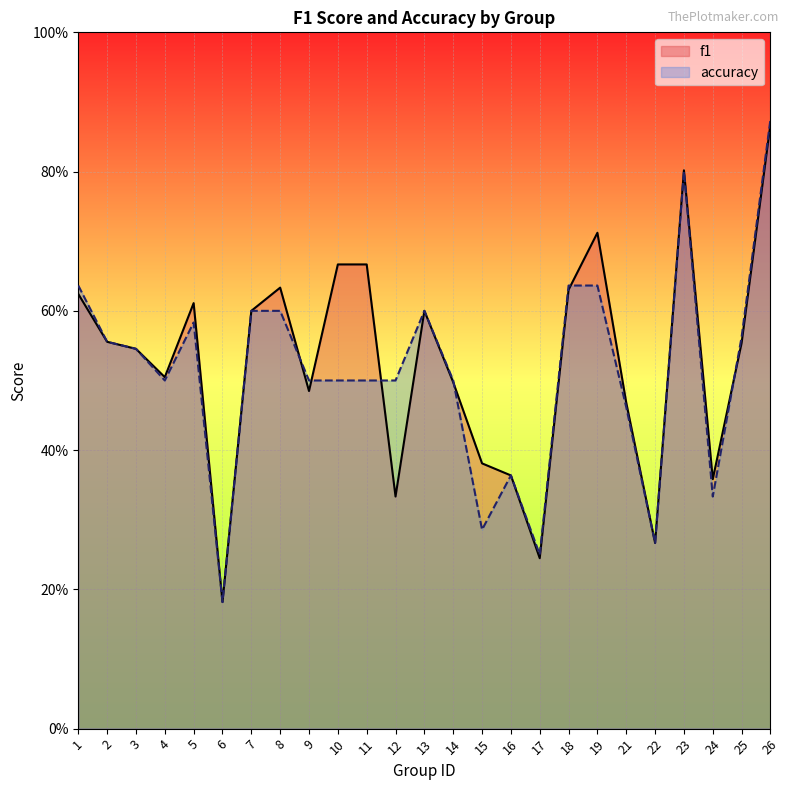

Reading left to right, extract all data points from this chart.

f1: 0.6	0.6	0.5	0.5	0.6	0.2	0.6	0.6	0.5	0.7	0.7	0.3	0.6	0.5	0.4	0.4	0.2	0.6	0.7	0.5	0.3	0.8	0.4	0.6	0.9
accuracy: 0.6	0.6	0.5	0.5	0.6	0.2	0.6	0.6	0.5	0.5	0.5	0.5	0.6	0.5	0.3	0.4	0.2	0.6	0.6	0.5	0.3	0.8	0.3	0.6	0.9